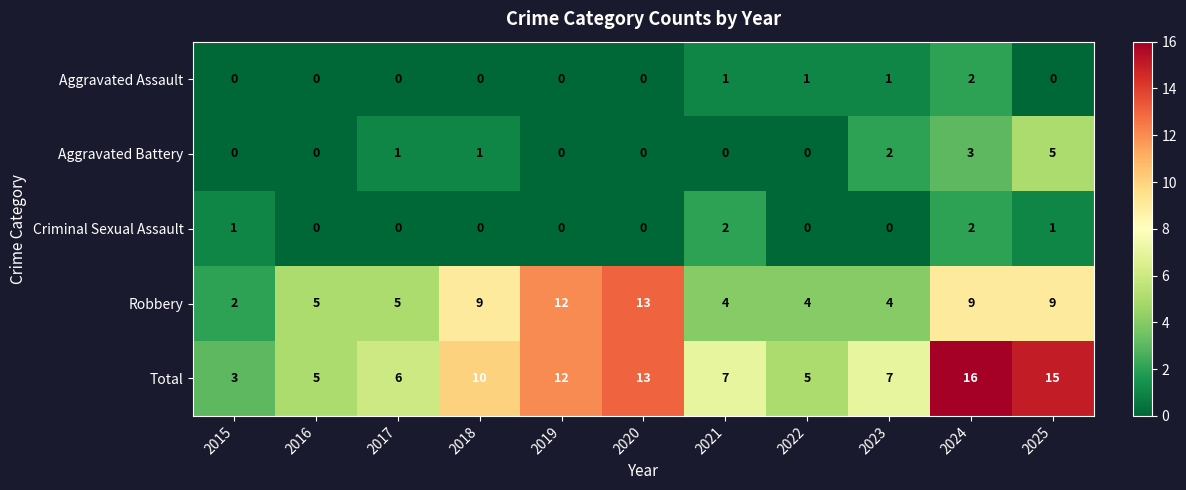

What is the sum of all Aggravated Battery values?

12